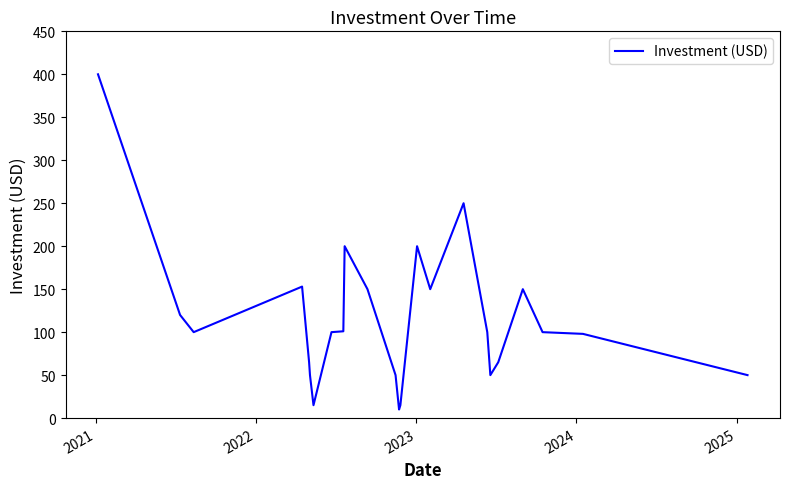

What is the minimum value shown in the chart?

10